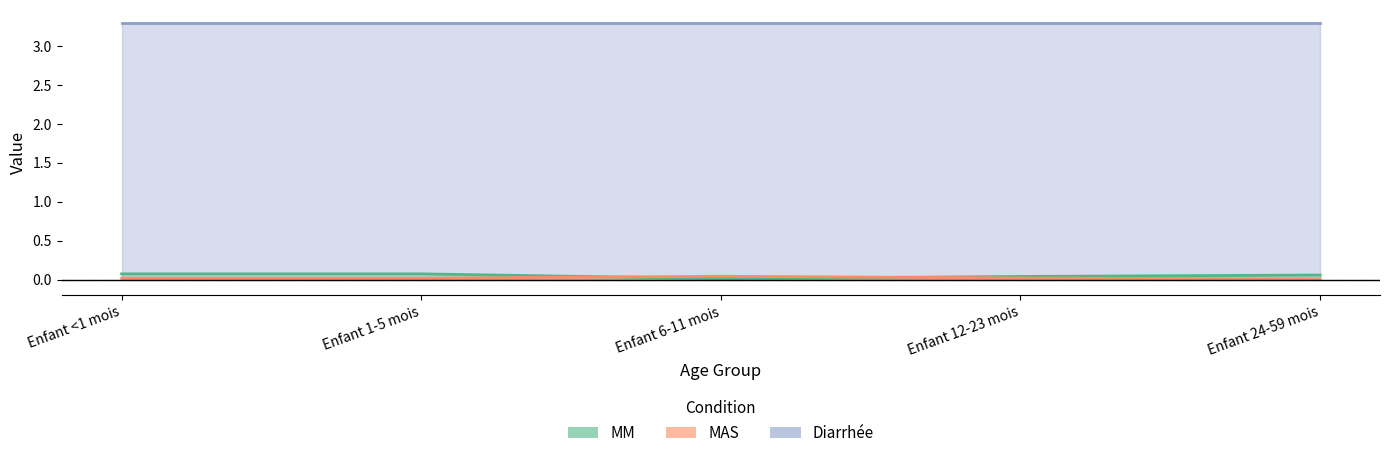

Where do MM and MAS first cross each other?

Enfant 1-5 mois and Enfant 6-11 mois